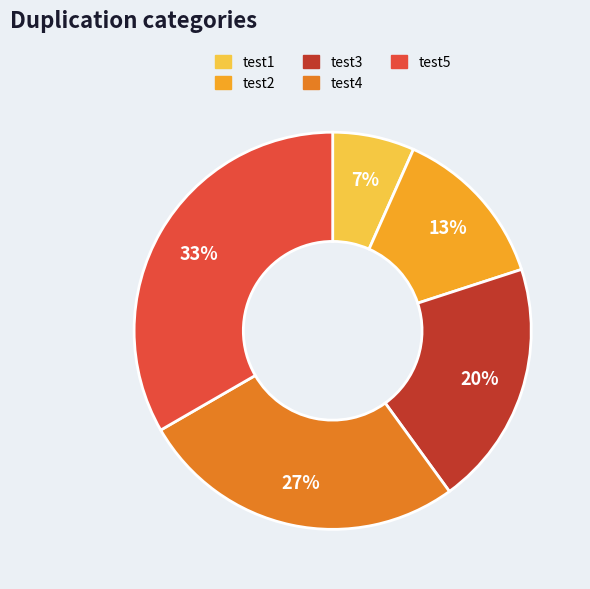

Rank the categories by value from lowest to highest.

test1, test2, test3, test4, test5